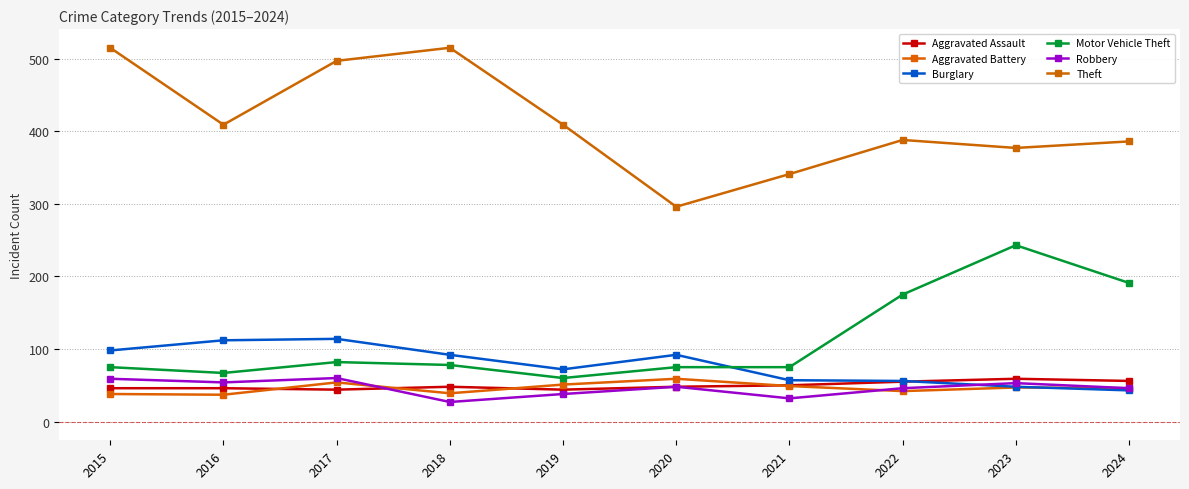

Rank the series at 2019 from highest to lowest value.

Theft, Burglary, Motor Vehicle Theft, Aggravated Battery, Aggravated Assault, Robbery